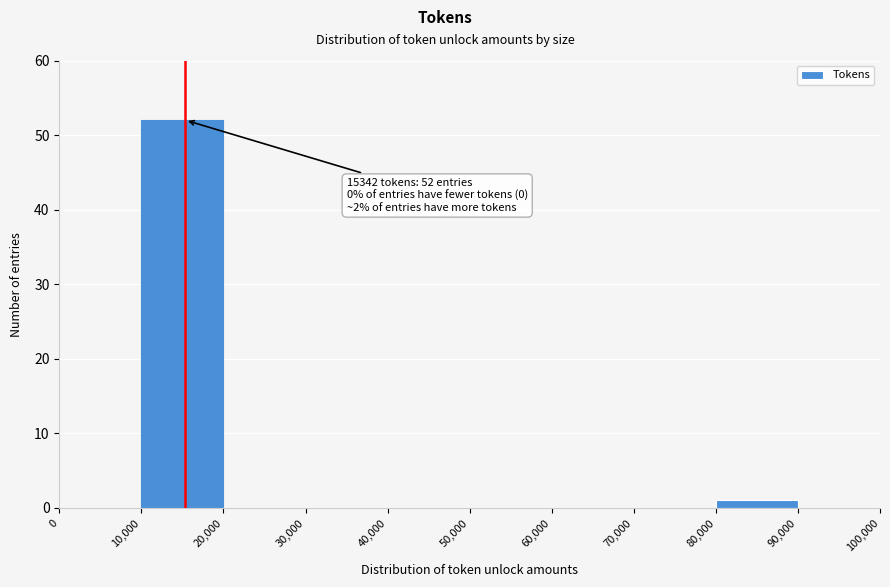

Which range on the x-axis has the tallest bar?

10,000 to 20,000